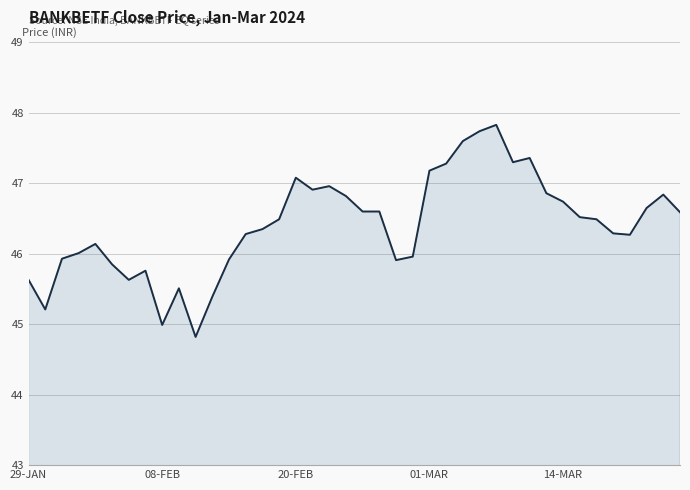

What position from the right is 5?

35